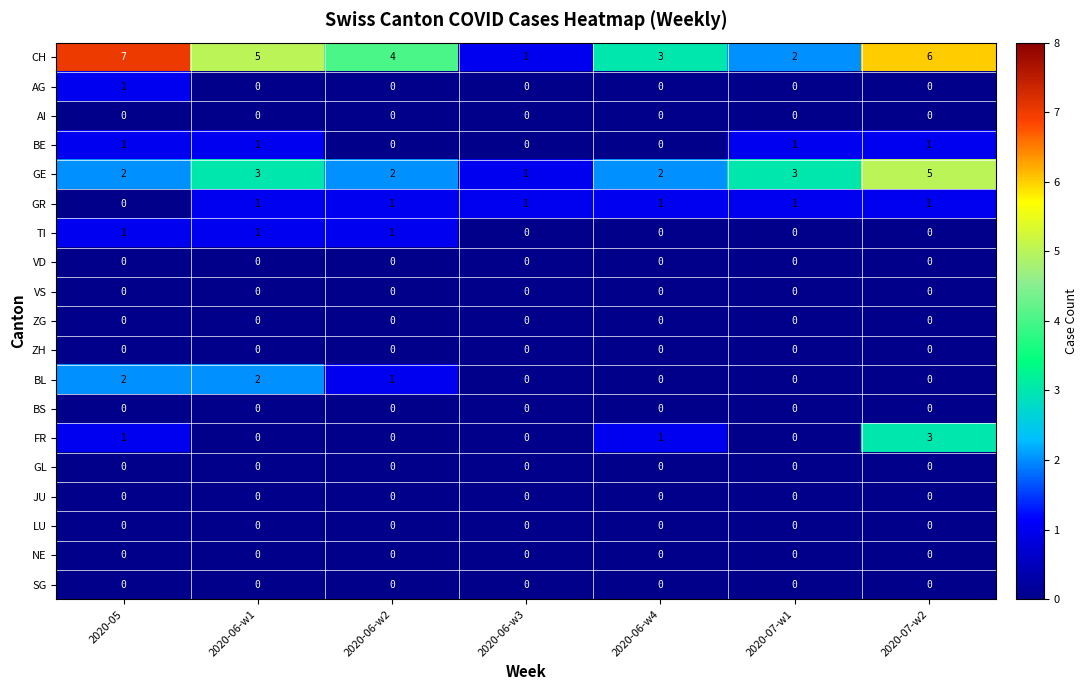

At which category is the sum across all series the highest?

2020-07-w2